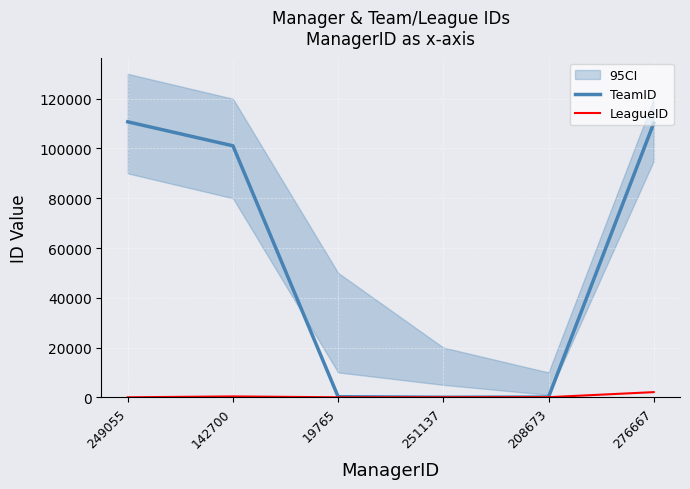

What is the value of the TeamID point at the 1st from the left?

110724